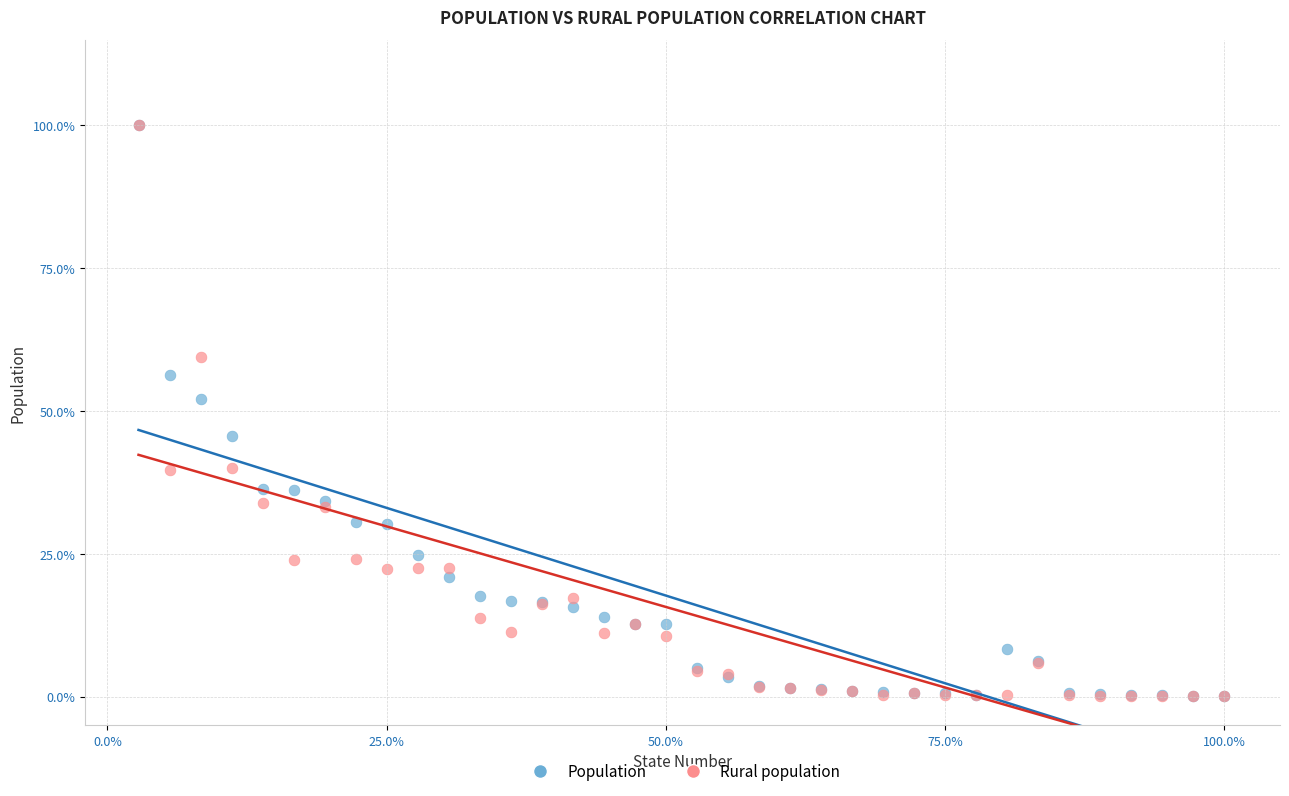

In the Rural population series, what Y value is closest to 50?

59.5